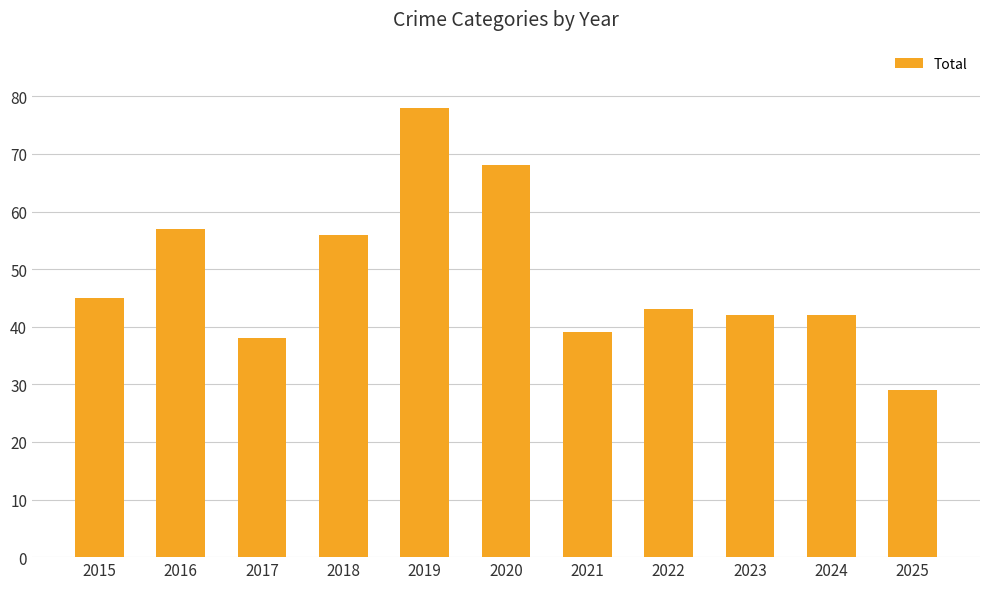

What is the sum of all values?

537